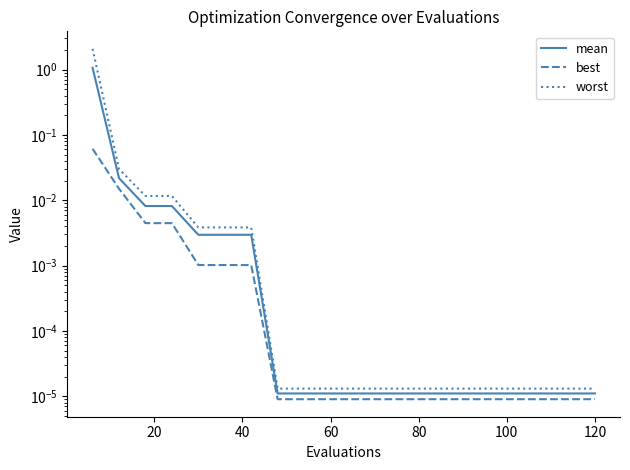

True or false: best has a value of 0.0 at 20.

False